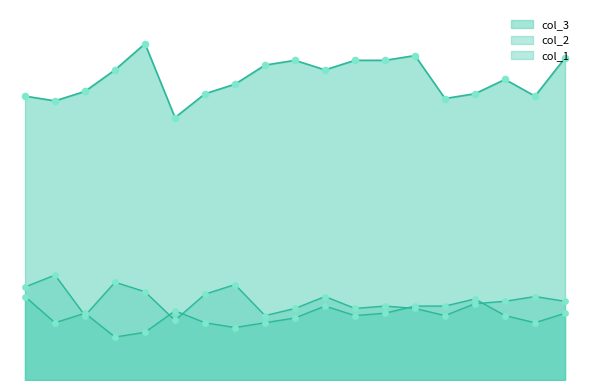

Is the value of col_1 at 322 greater than the value of col_3 at 314?

No